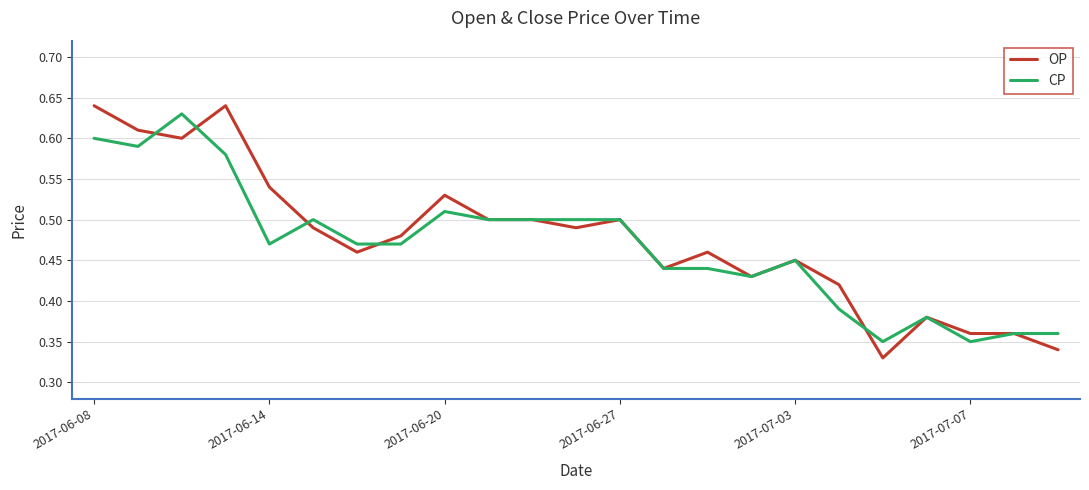

Which series has the largest range (max minus min)?

OP